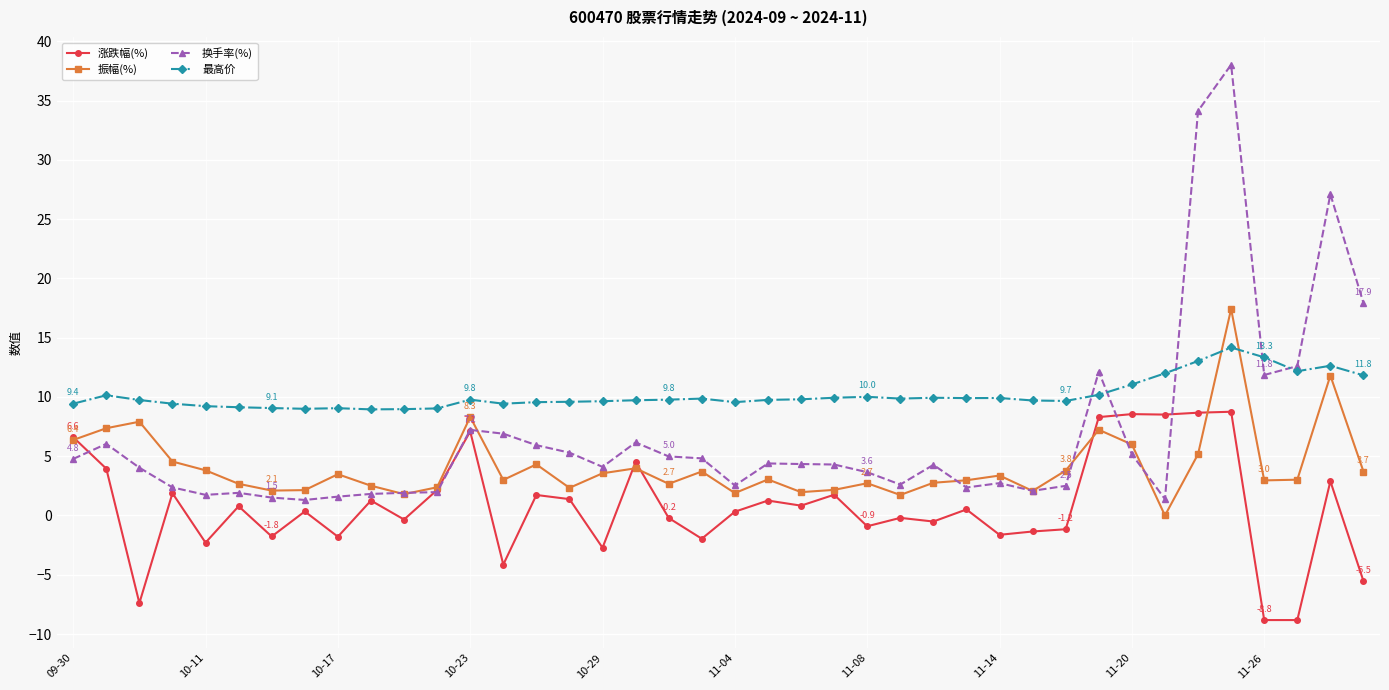

What is the value of the 换手率(%) point at the 4th from the left?

2.4